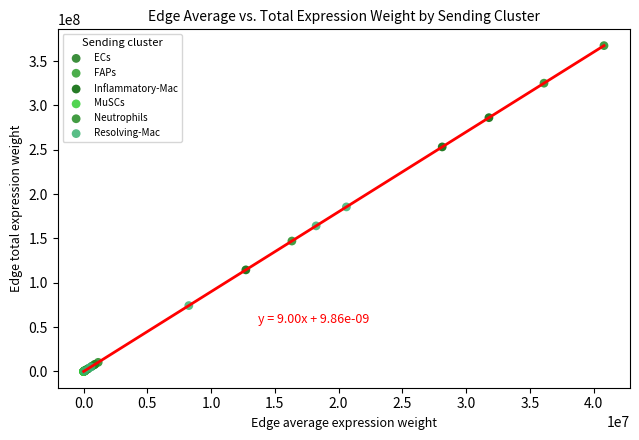

Which series has the widest spread of Y values?

Neutrophils